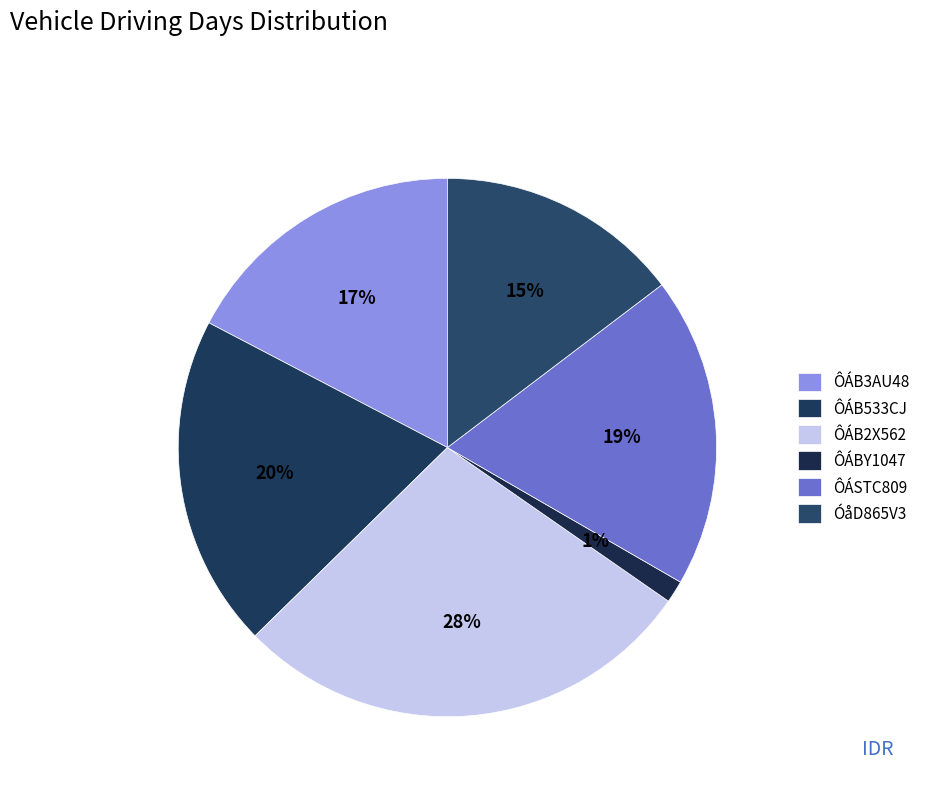

To the nearest percent, what portion does ÔÁB533CJ represent?

20%